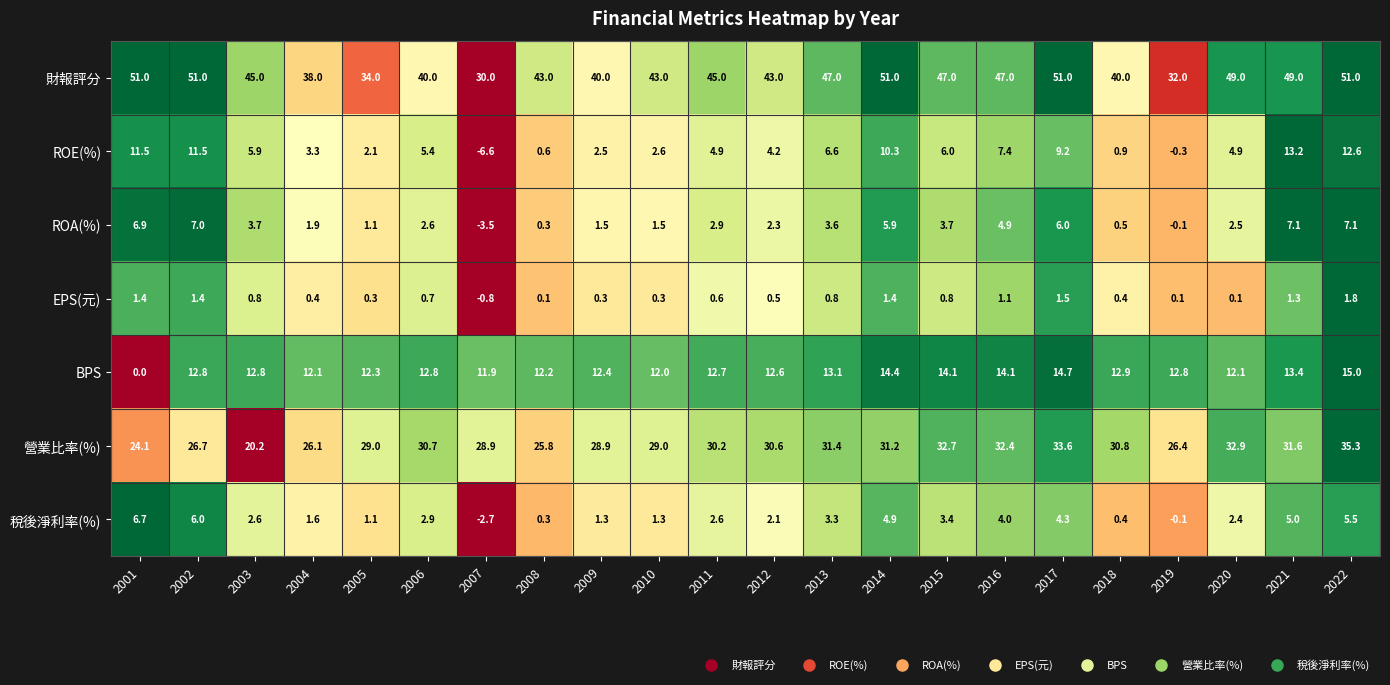

Count the number of data series in this chart.

7